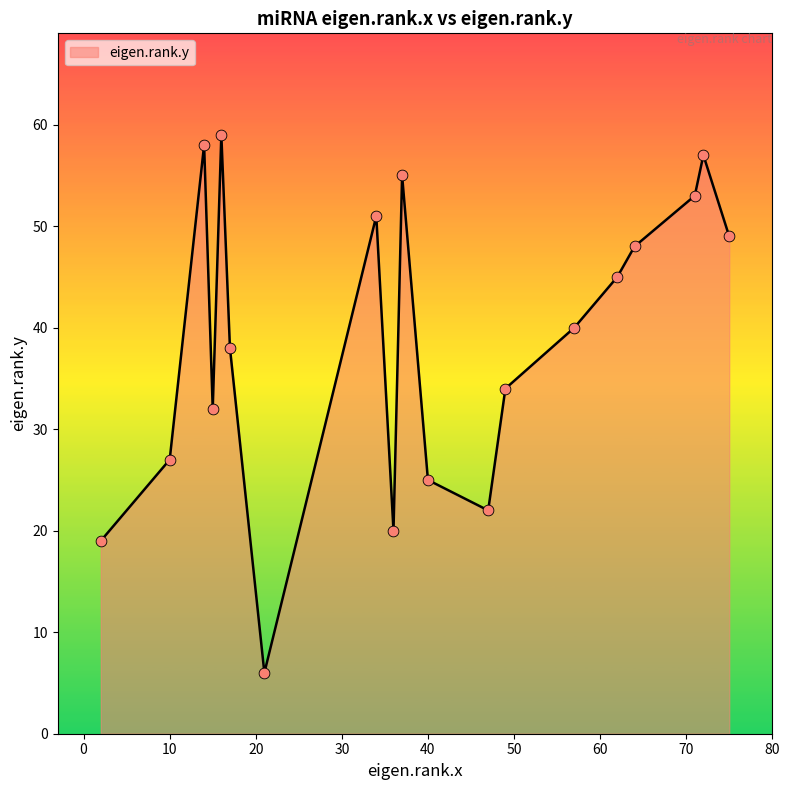

What is the greatest value displayed?

59